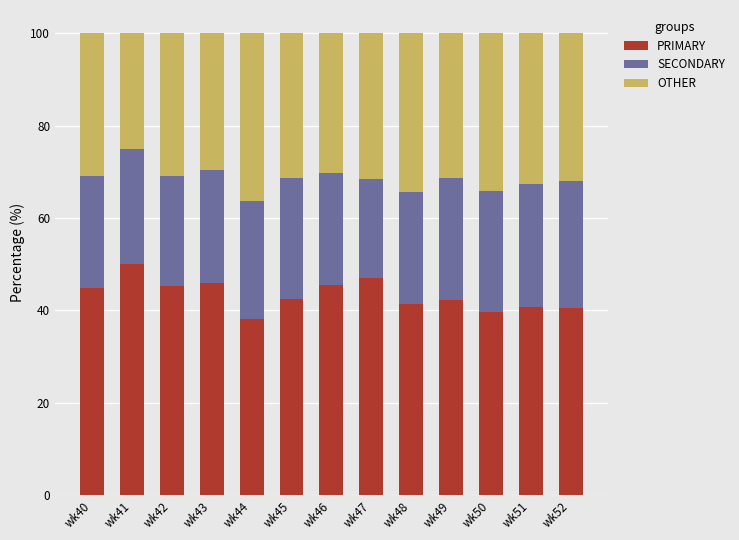

What is the sum of the PRIMARY values at wk42 and wk52?

85.7